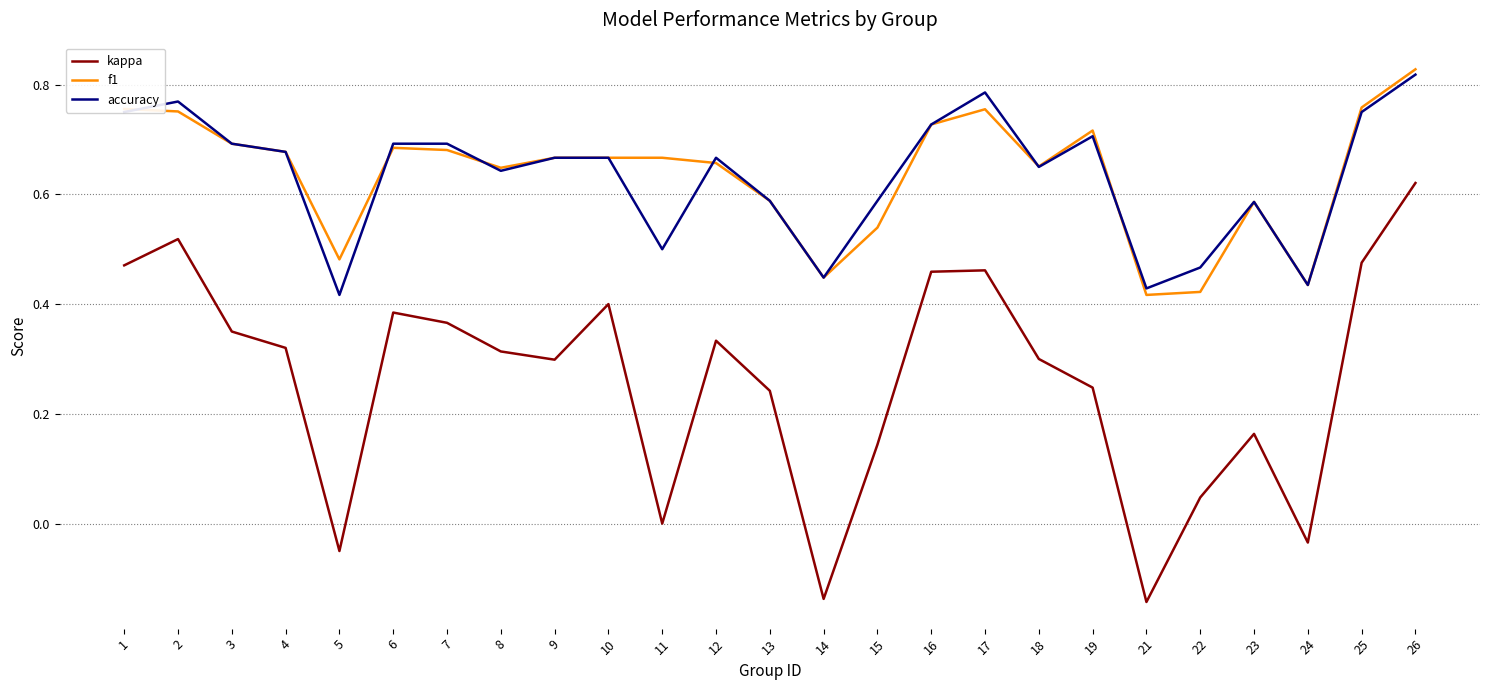

Which series changed the most between 6 and 15?

kappa